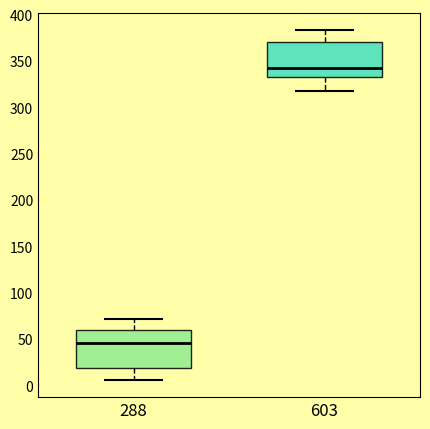

Reading left to right, transcribe this box plot: for each box, give where its median line is, the range the box spans, and where its two whiskers end, as read against the y-axis. The values are not printed on the chart, so give them approximately, as read against the axis.

288: median 45, box 20 to 60, whiskers 5 to 70
603: median 345, box 335 to 370, whiskers 320 to 385